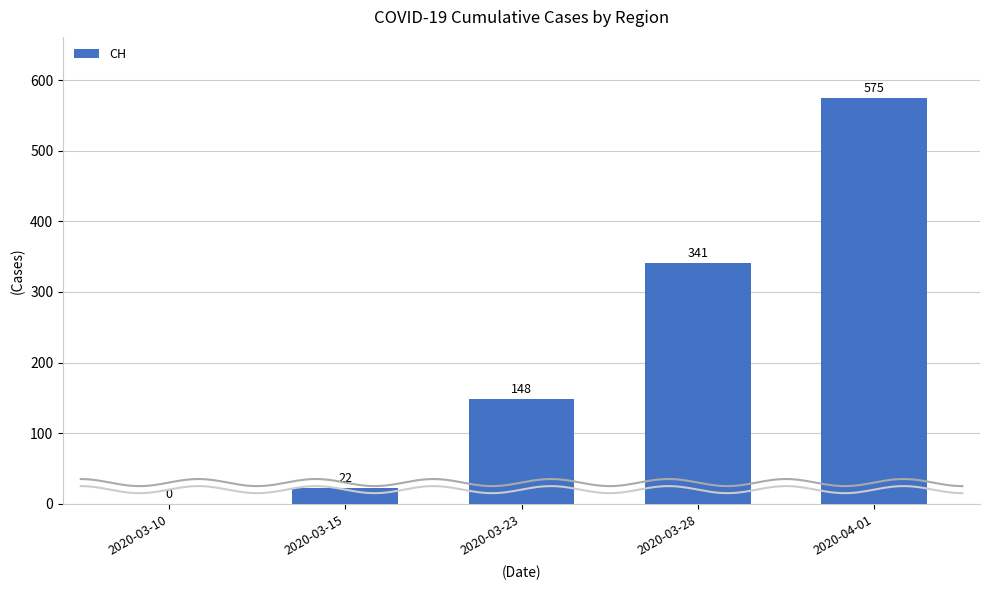

Is it true that the value at 2020-03-10 is 0?

True